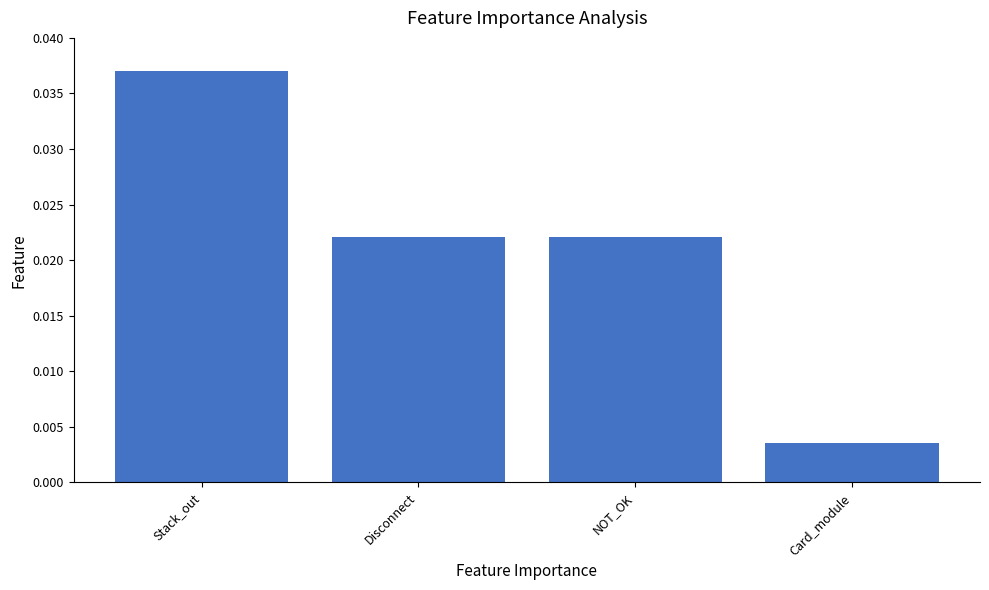

Are the bars horizontal?

No